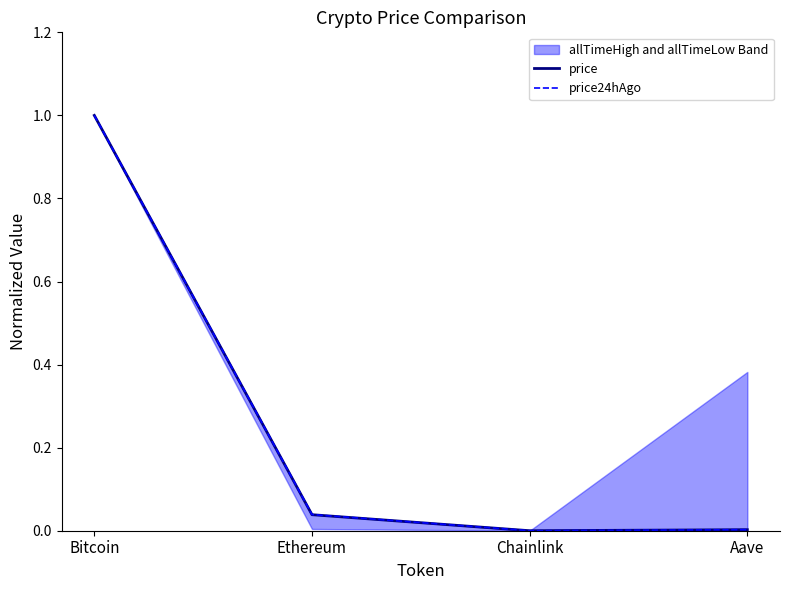

What is the difference between the maximum and minimum values in the price24hAgo series?

1.0